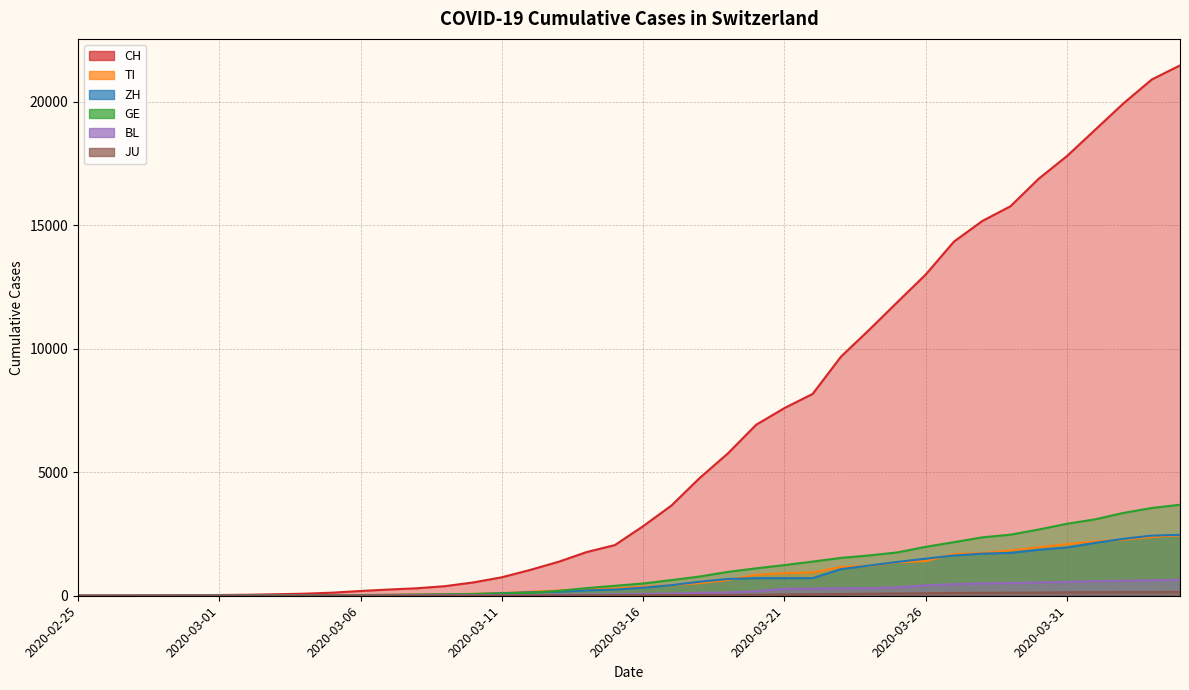

List the labels in order of BL value, largest first.

2020-04-04, 2020-04-03, 2020-04-02, 2020-04-01, 2020-03-31, 2020-03-30, 2020-03-29, 2020-03-28, 2020-03-27, 2020-03-26, 2020-03-25, 2020-03-24, 2020-03-23, 2020-03-22, 2020-03-21, 2020-03-20, 2020-03-19, 2020-03-18, 2020-03-17, 2020-03-16, 2020-03-15, 2020-03-14, 2020-03-13, 2020-03-11, 2020-03-12, 2020-03-10, 2020-03-09, 2020-03-08, 2020-03-07, 2020-03-05, 2020-03-06, 2020-02-29, 2020-03-01, 2020-03-02, 2020-03-03, 2020-03-04, 2020-02-27, 2020-02-28, 2020-02-25, 2020-02-26